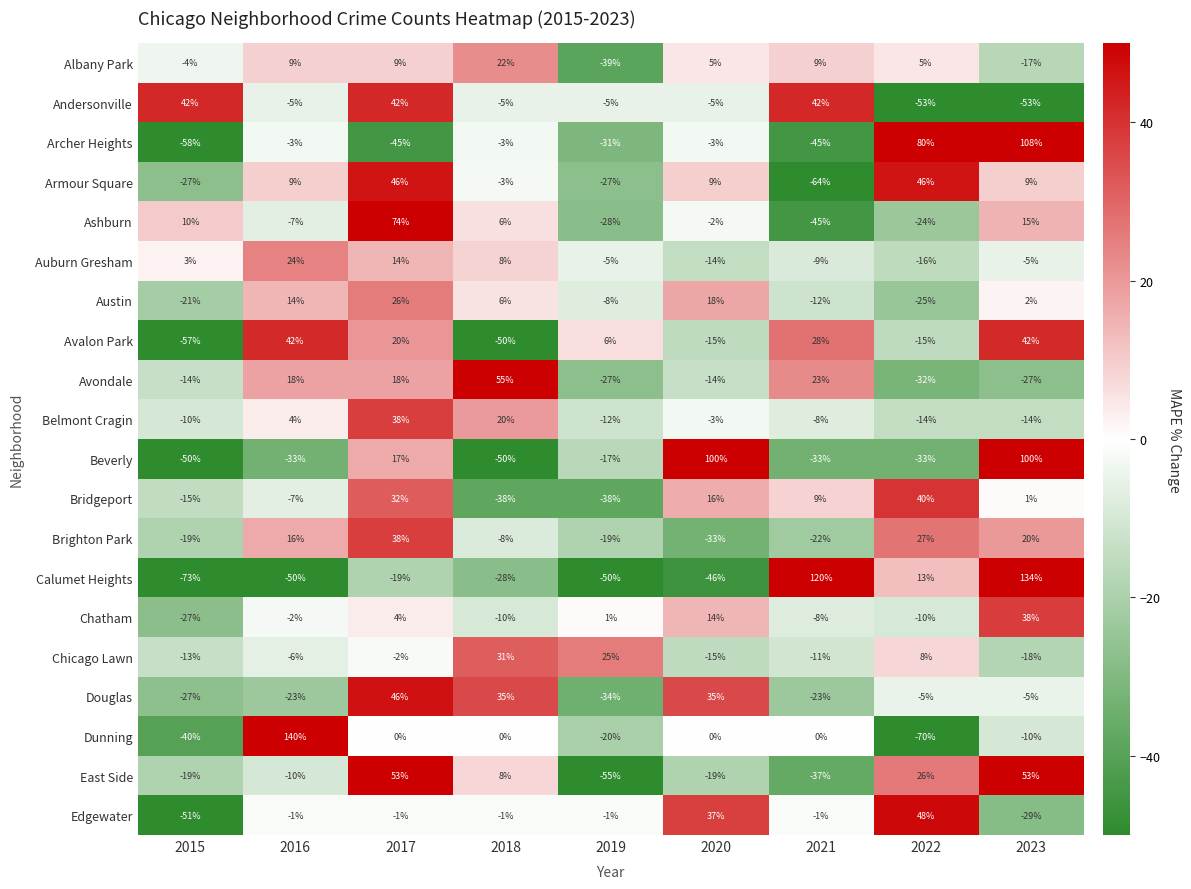

How many data points does each series have?

9